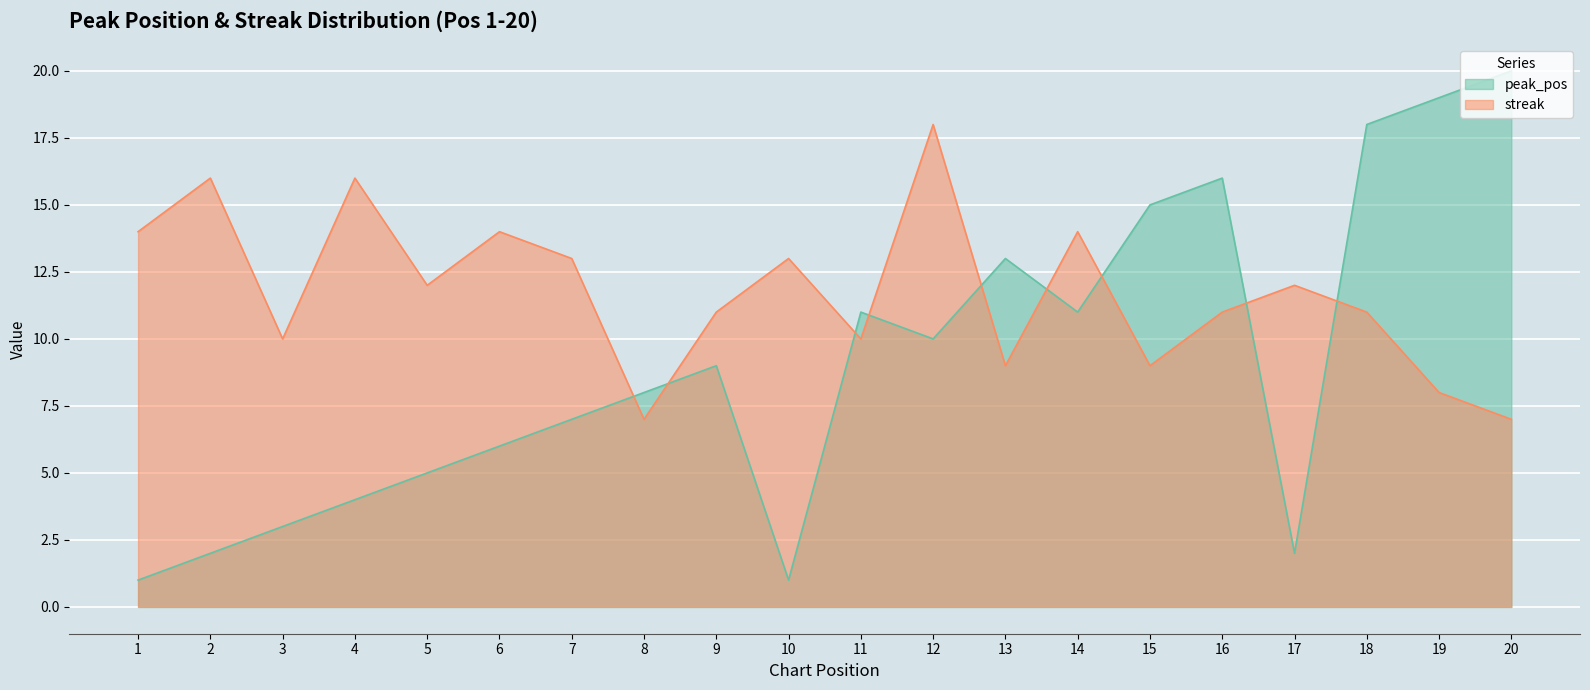

The peak_pos series shows 18 at 18. True or false?

True